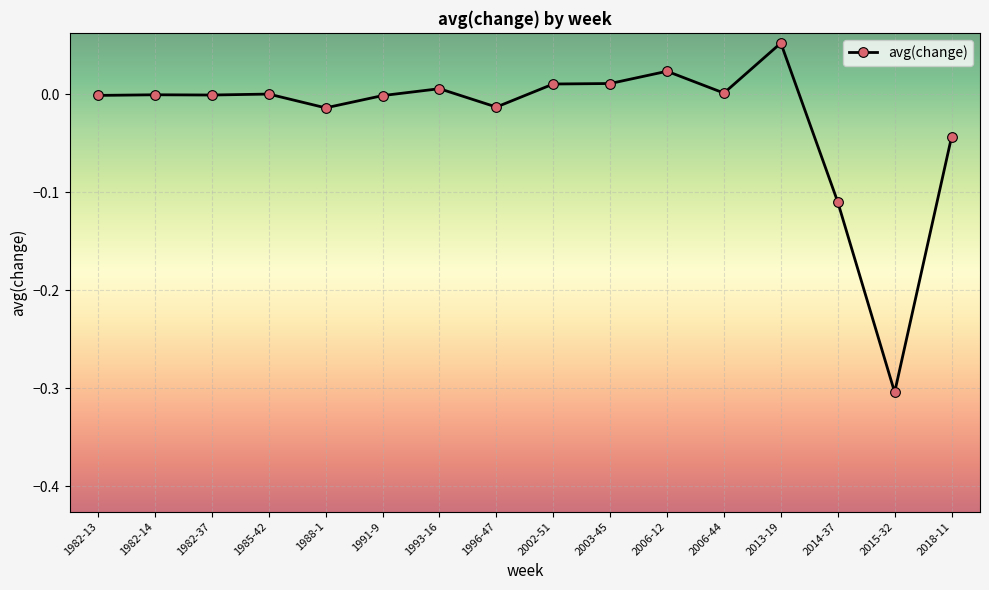

What is the sum of all values?

-0.4